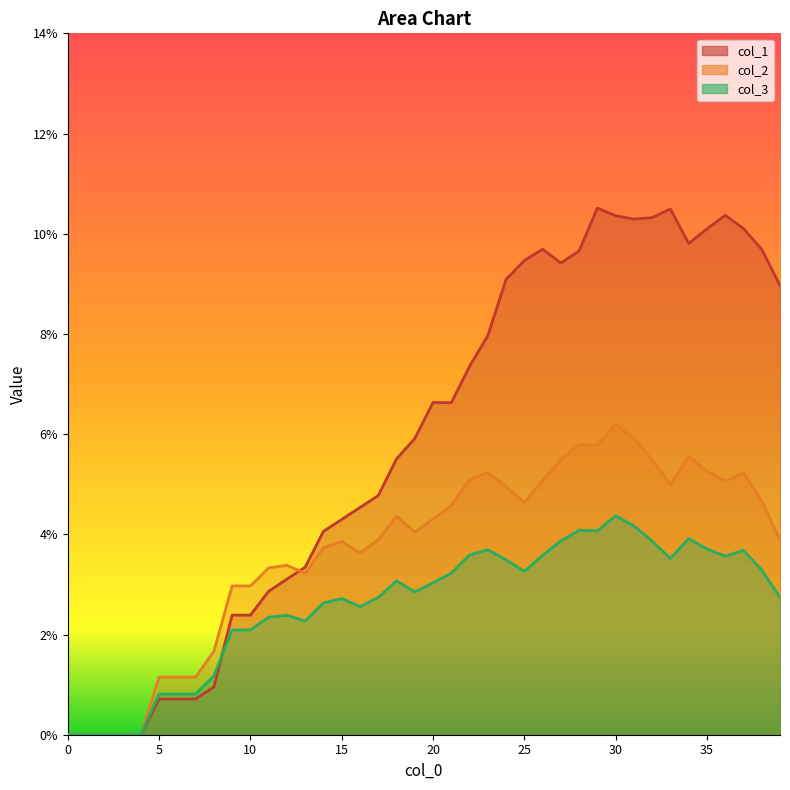

What is the approximate value of col_2 at 28?

0.1